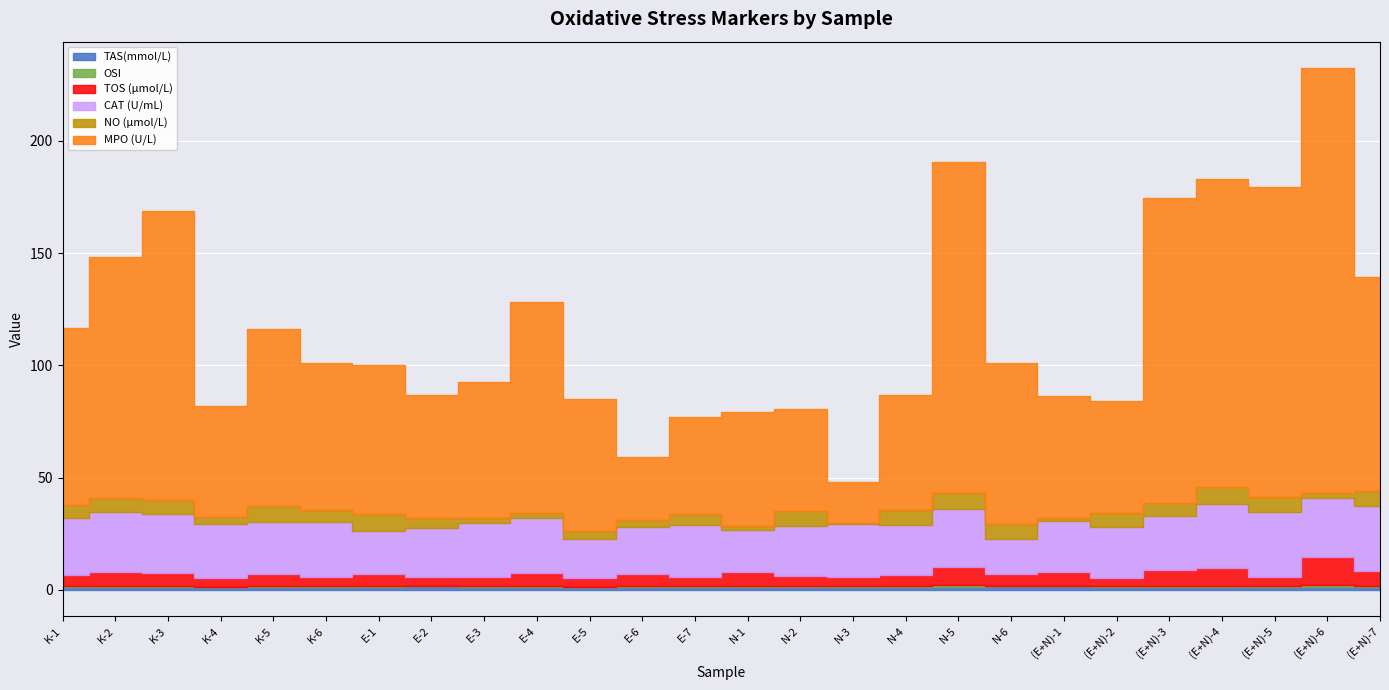

Which series has the largest total across all categories?

MPO (U/L)